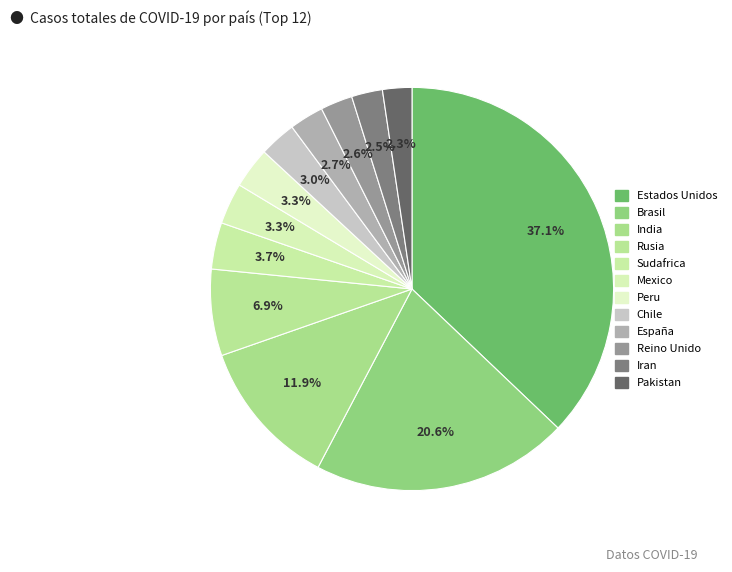

The Reino Unido slice represents 3% of the pie. True or false?

True